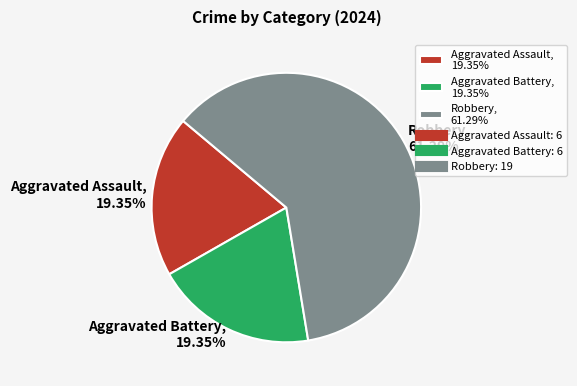

What is the ratio of the value at Aggravated Assault to the value at Aggravated Battery?

1.0